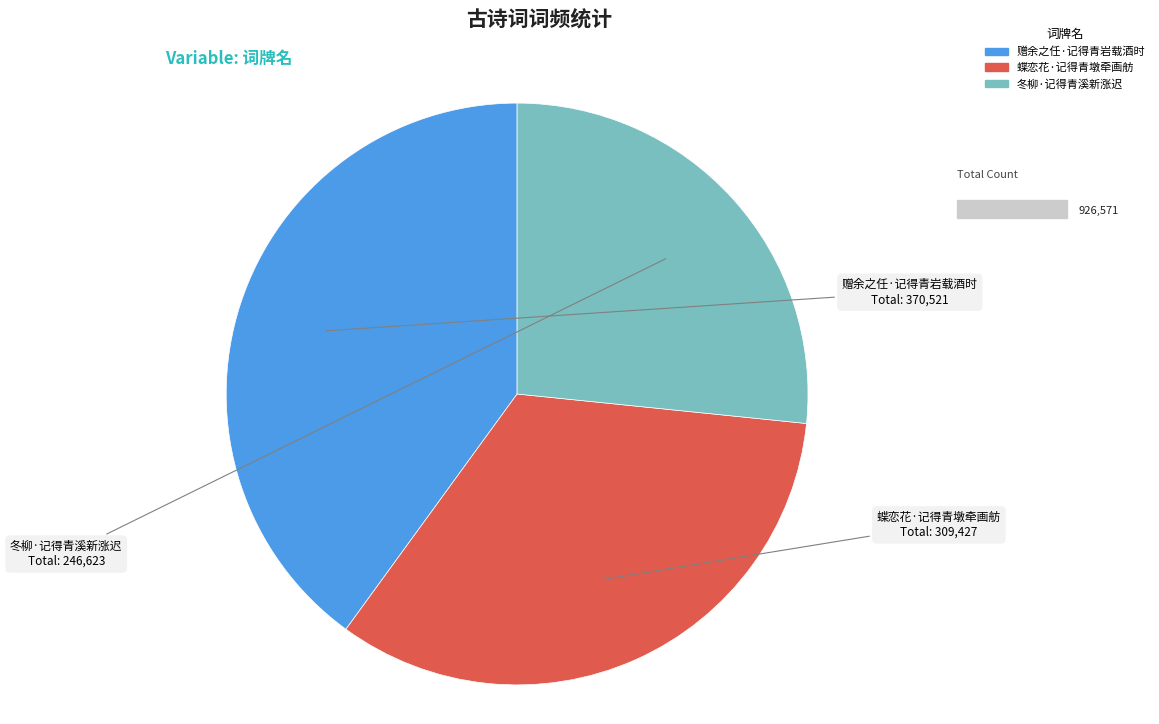

Rank the categories by value from lowest to highest.

冬柳·记得青溪新涨迟, 蝶恋花·记得青墩牵画舫, 赠余之任·记得青岩载酒时